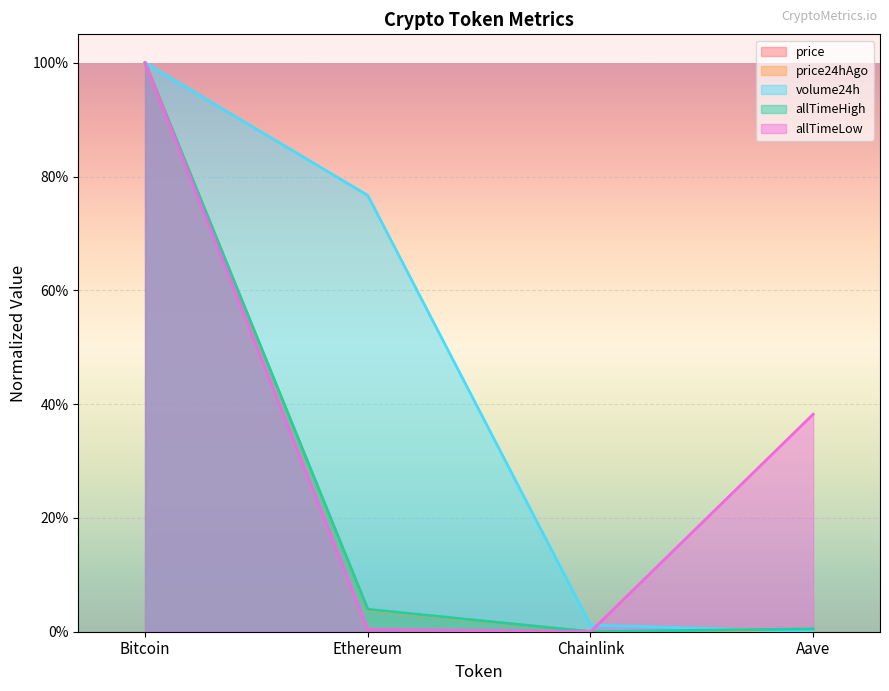

What is the sum of all allTimeHigh values?

1.0